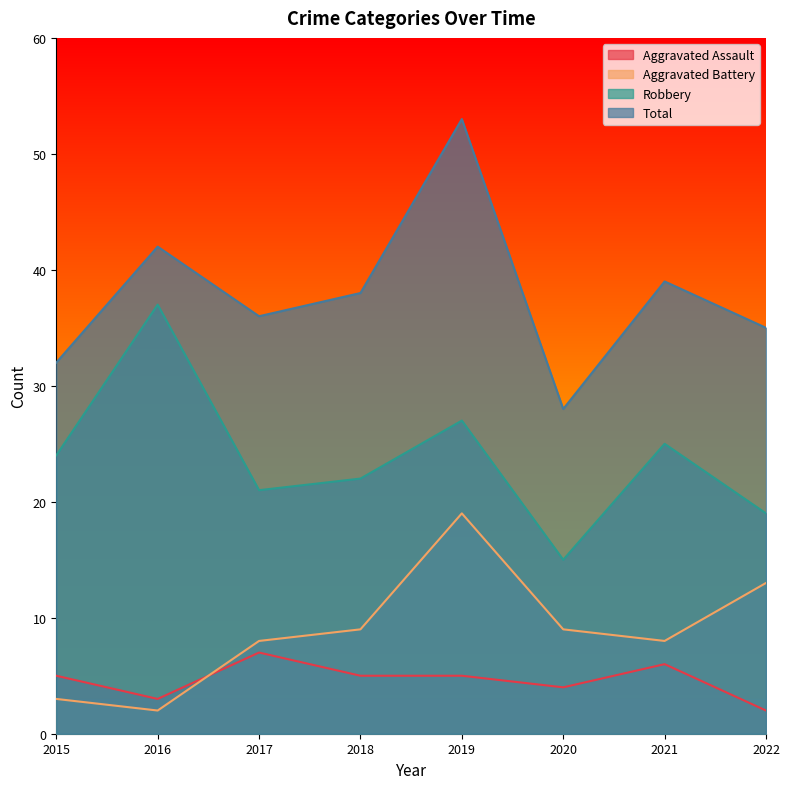

Which category has the lowest value across all series?

2022